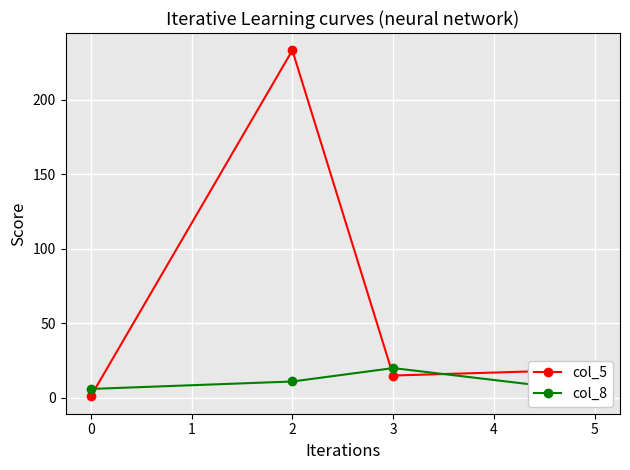

What is the value of the col_5 point at the 4th from the left?

19